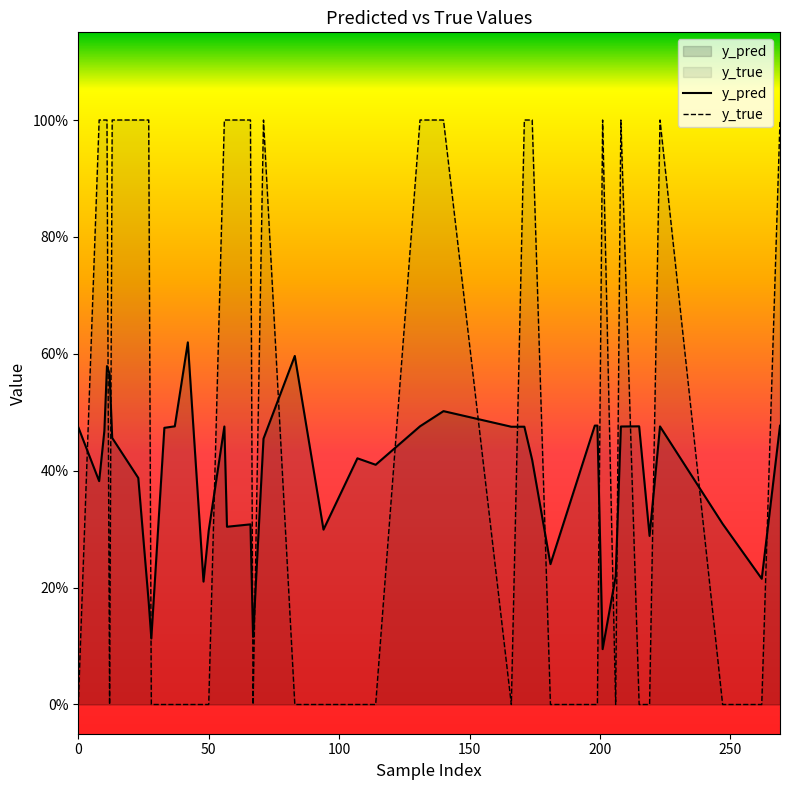

What is the average value of the y_pred series?

0.4